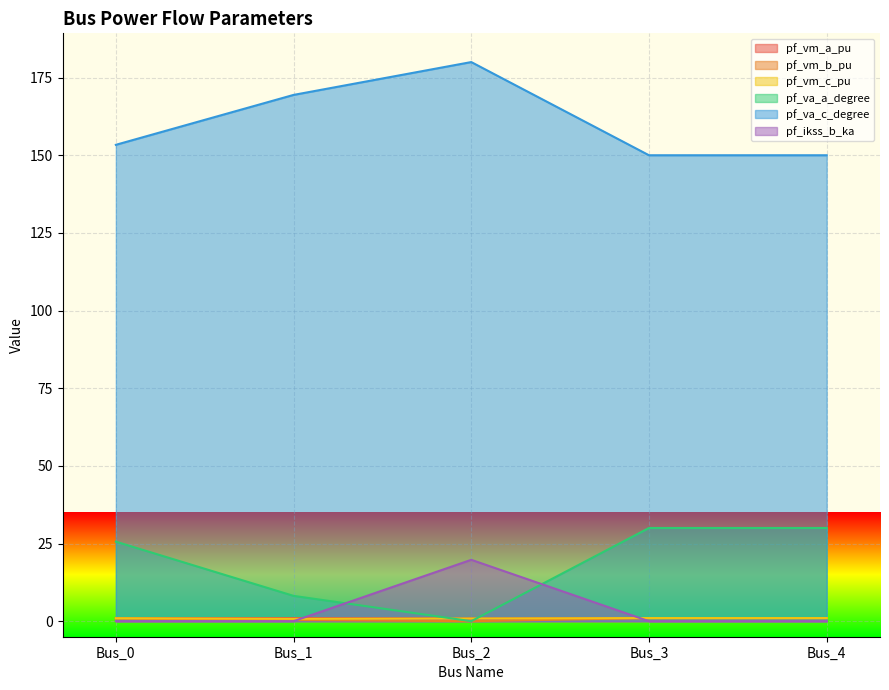

Rank the categories by pf_vm_c_pu value from lowest to highest.

Bus_1, Bus_2, Bus_0, Bus_3, Bus_4